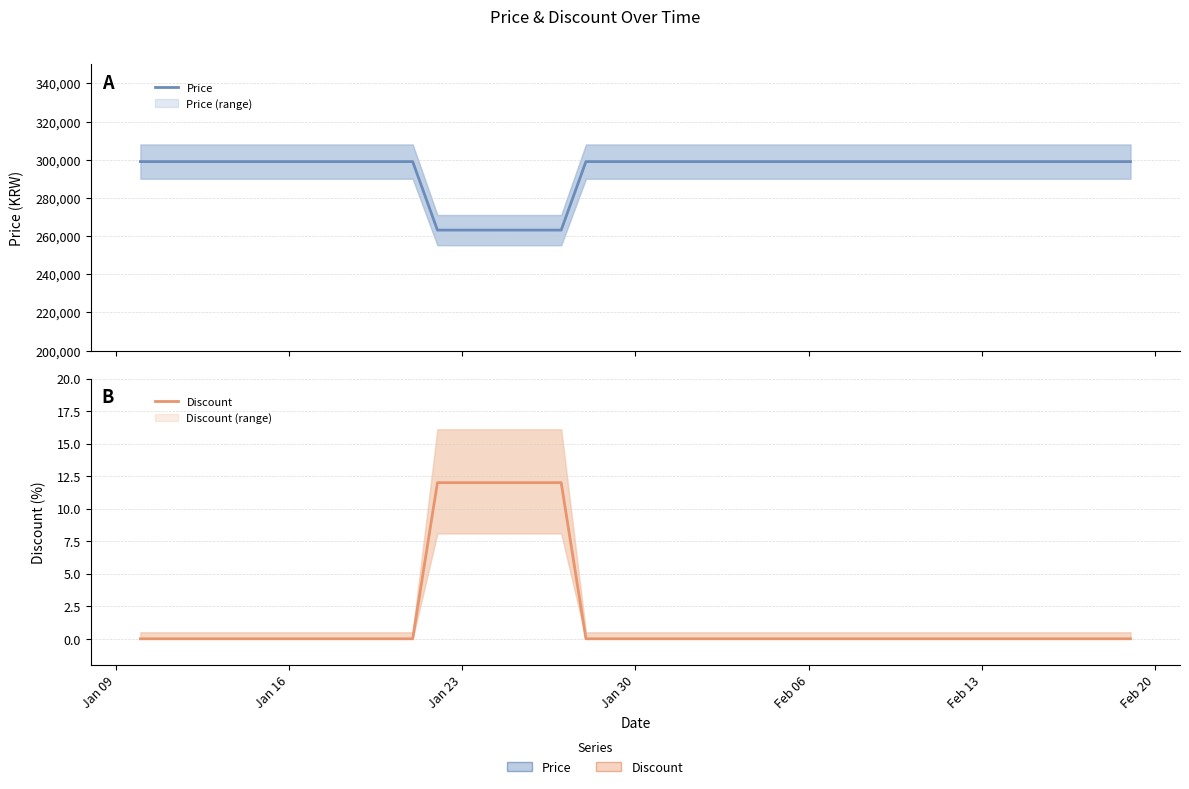

Which series has the widest spread of values?

Price